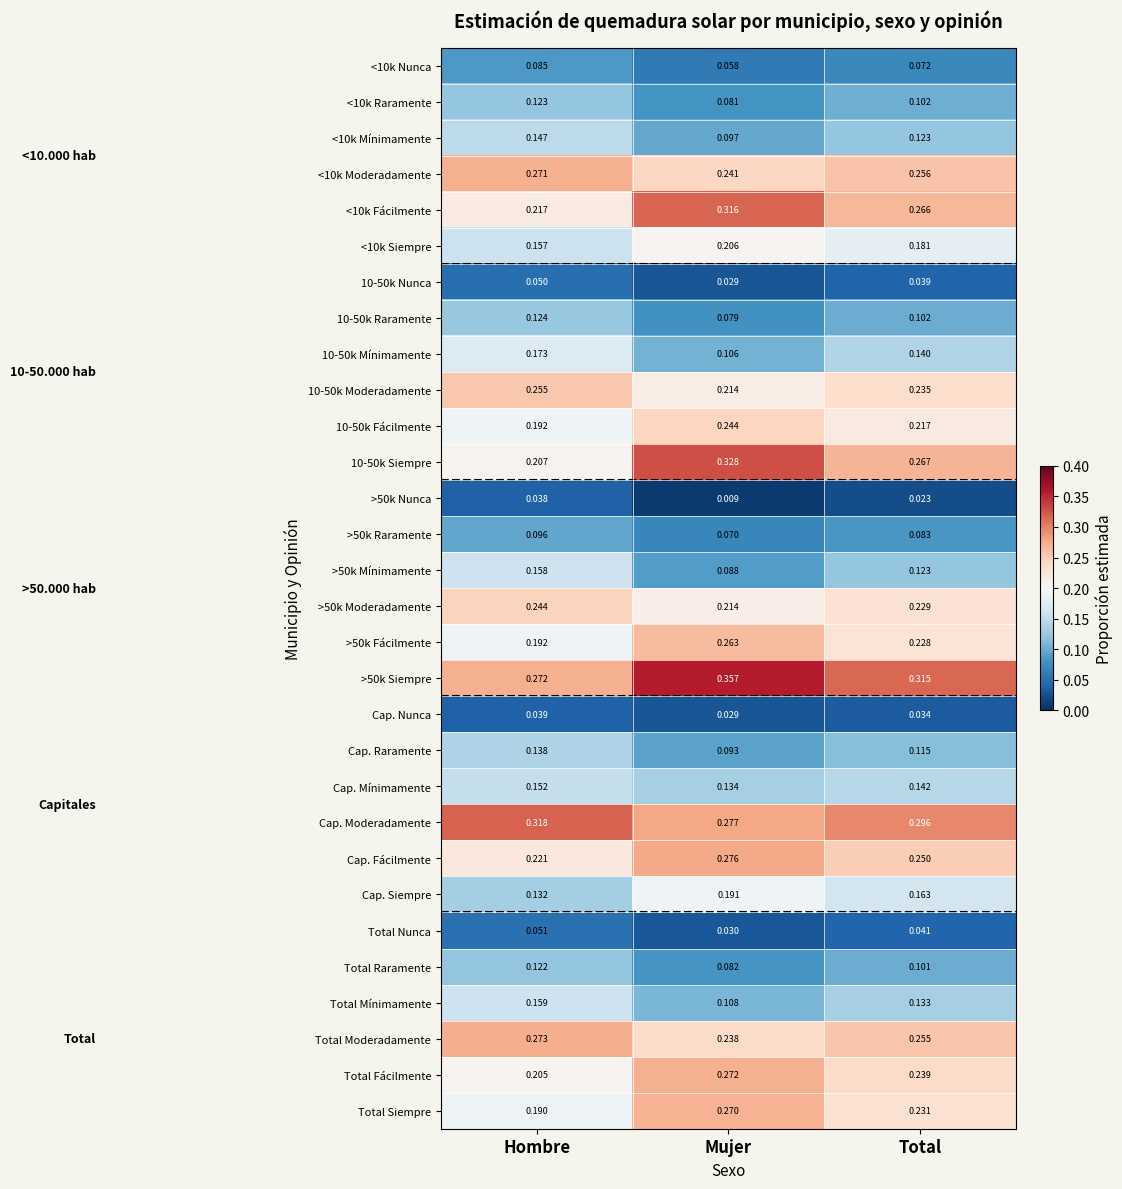

At which label is Cap. Siempre closest to 0?

Hombre